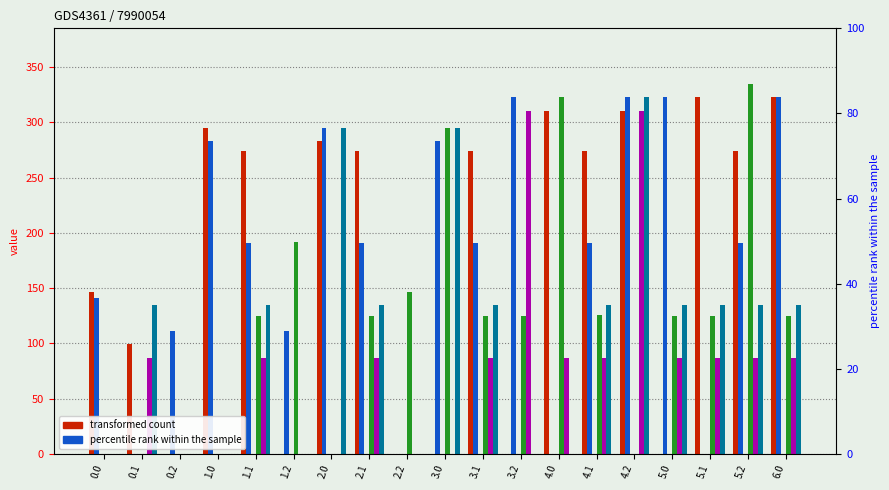

What position from the right is 4.2?

5